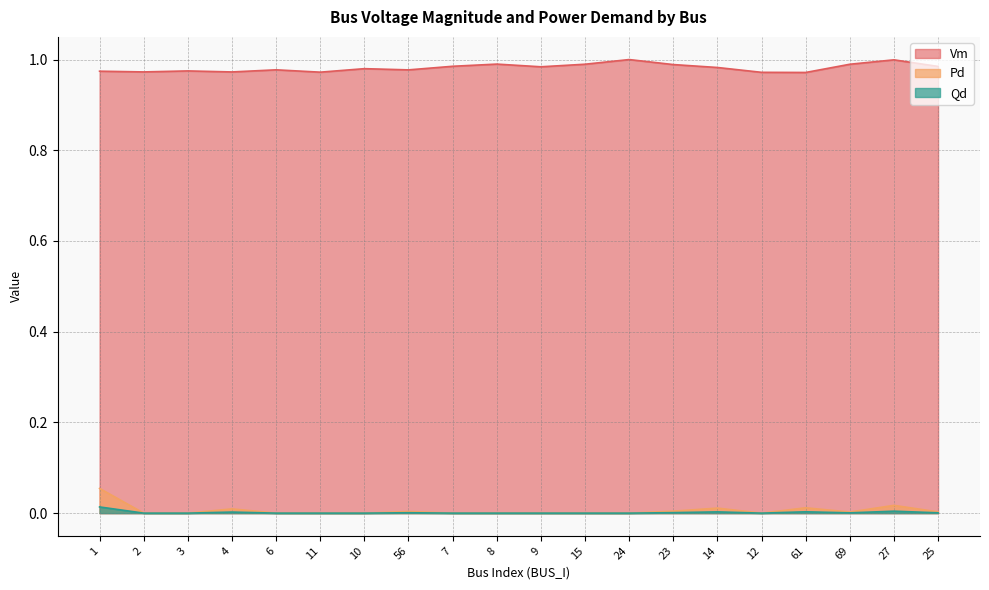

True or false: Qd and Pd cross at least once.

False